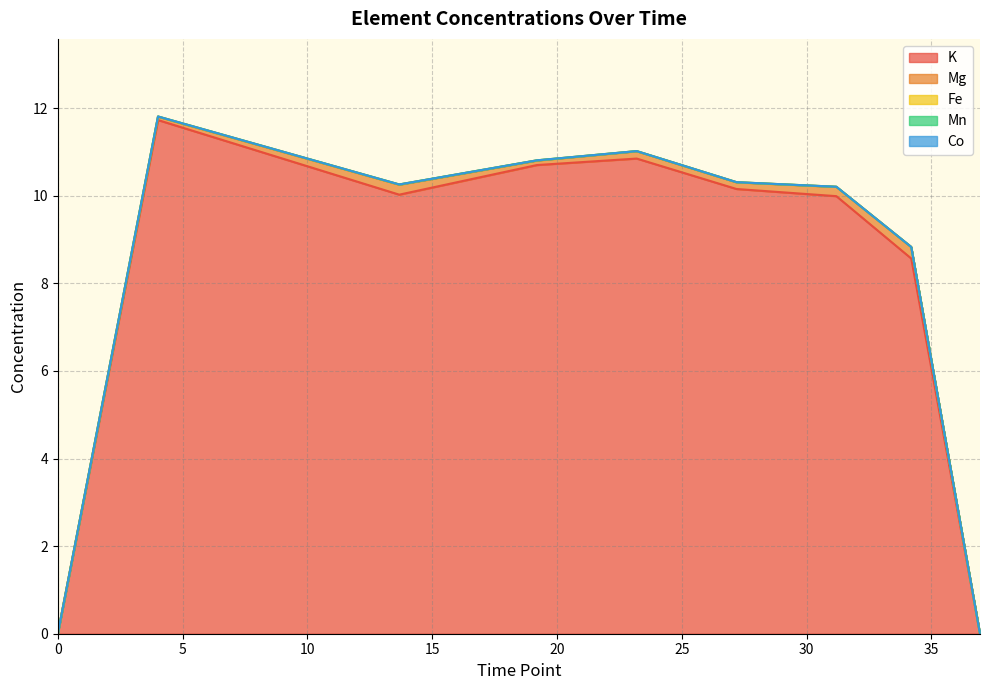

True or false: Mn has more than 2 points higher than both neighbors.

True